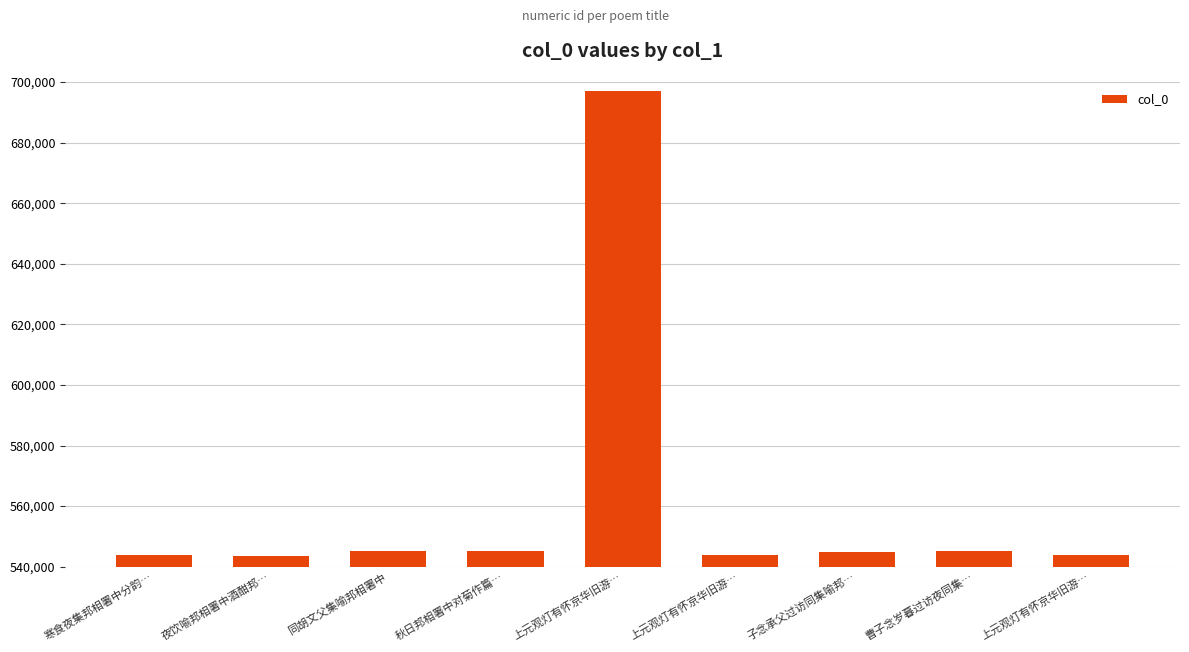

What is the average value?

561413